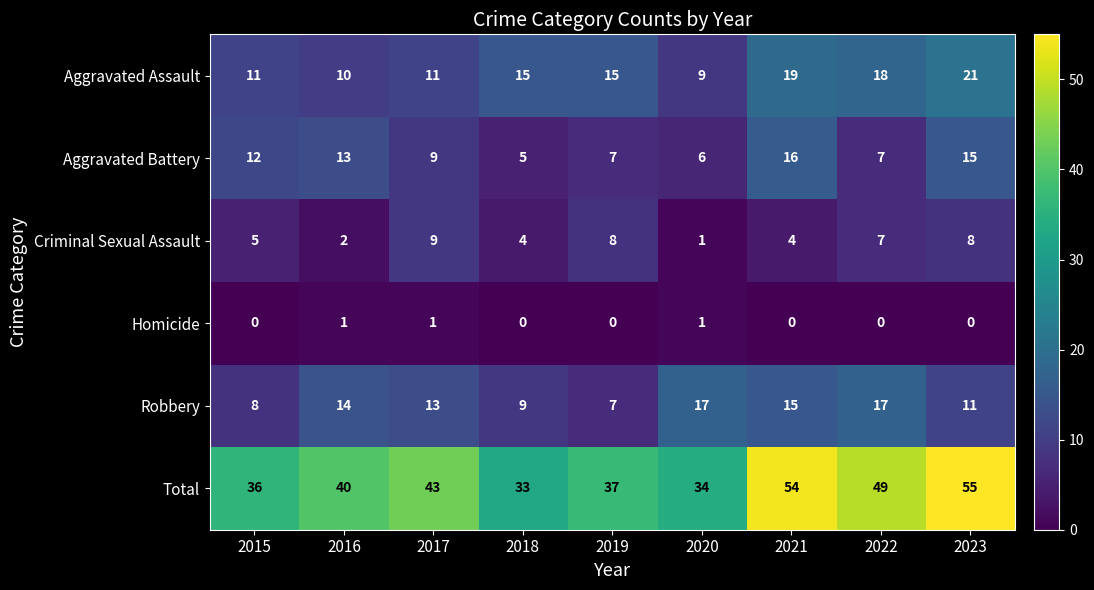

What is the total value across all series at 2015?

72